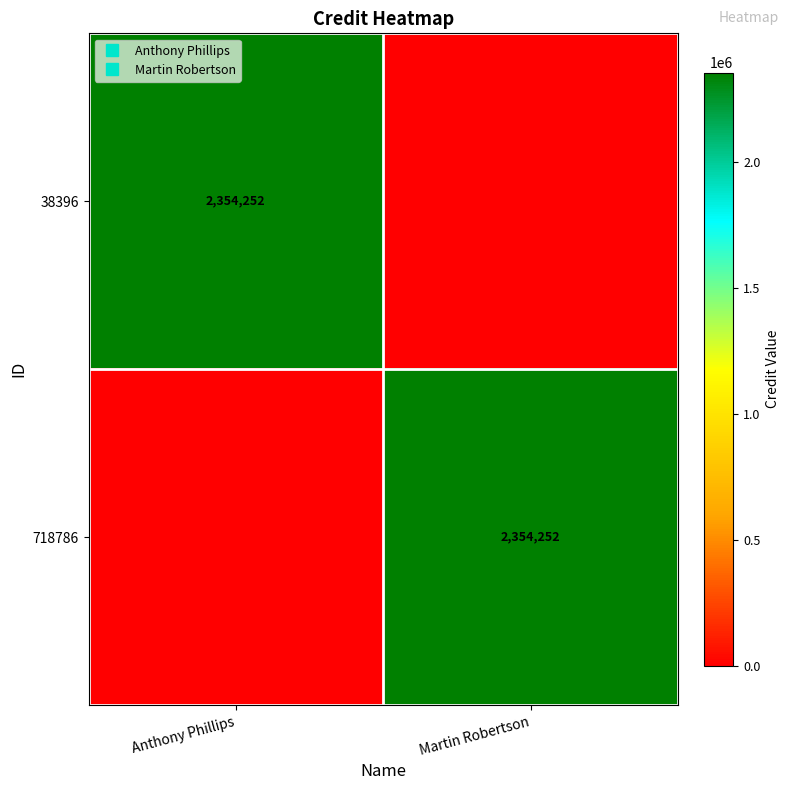

Which series has the largest range (max minus min)?

38396